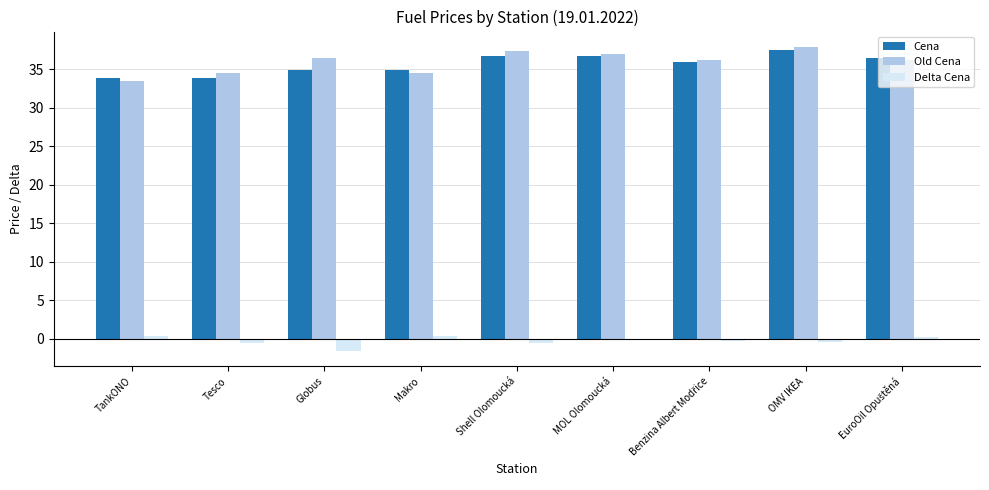

What is the maximum value for Old Cena?

37.9